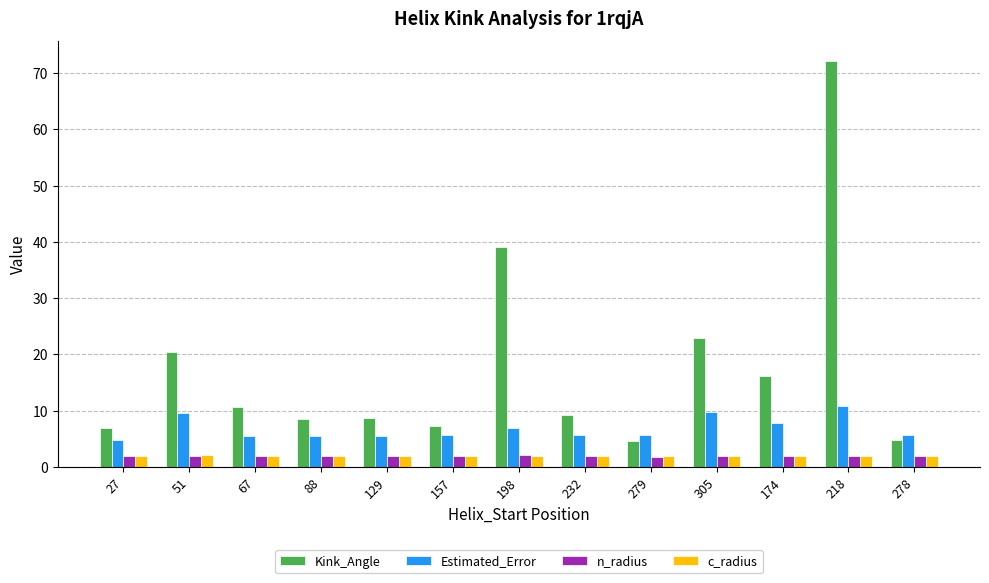

Which series has the largest range (max minus min)?

Kink_Angle